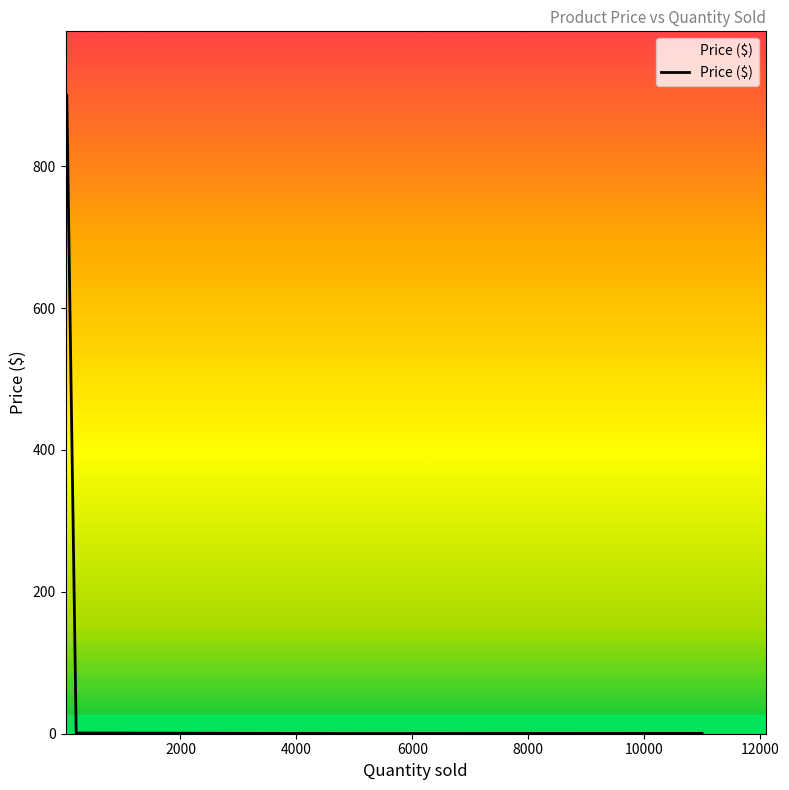

How many distinct data groups are displayed?

1